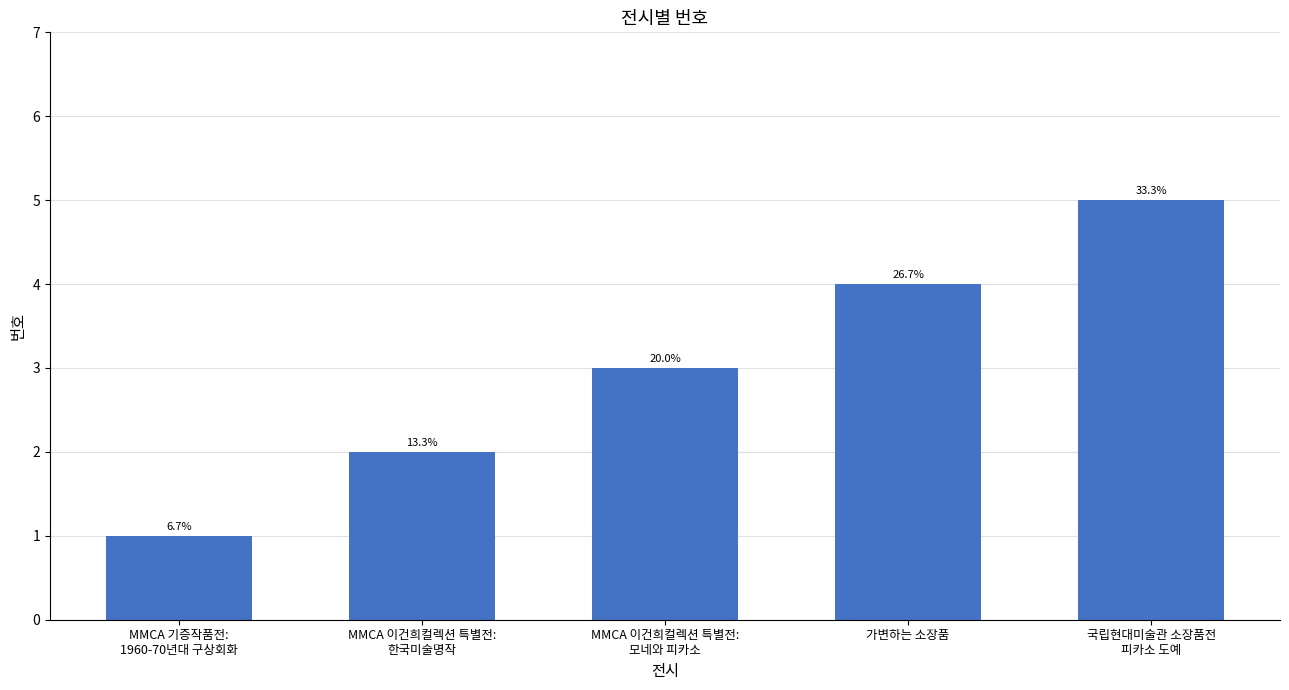

Which label corresponds to the smallest value in the chart?

MMCA 기증작품전:
1960-70년대 구상회화